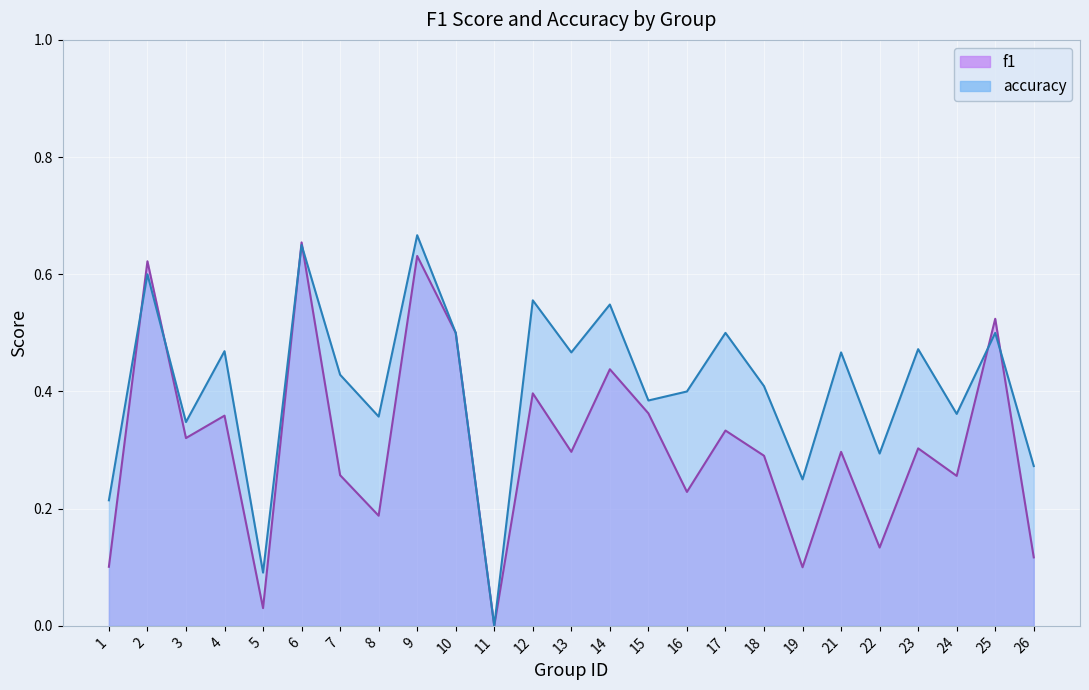

In f1, how many points are lower than both neighbors (excluding endpoints)?

9